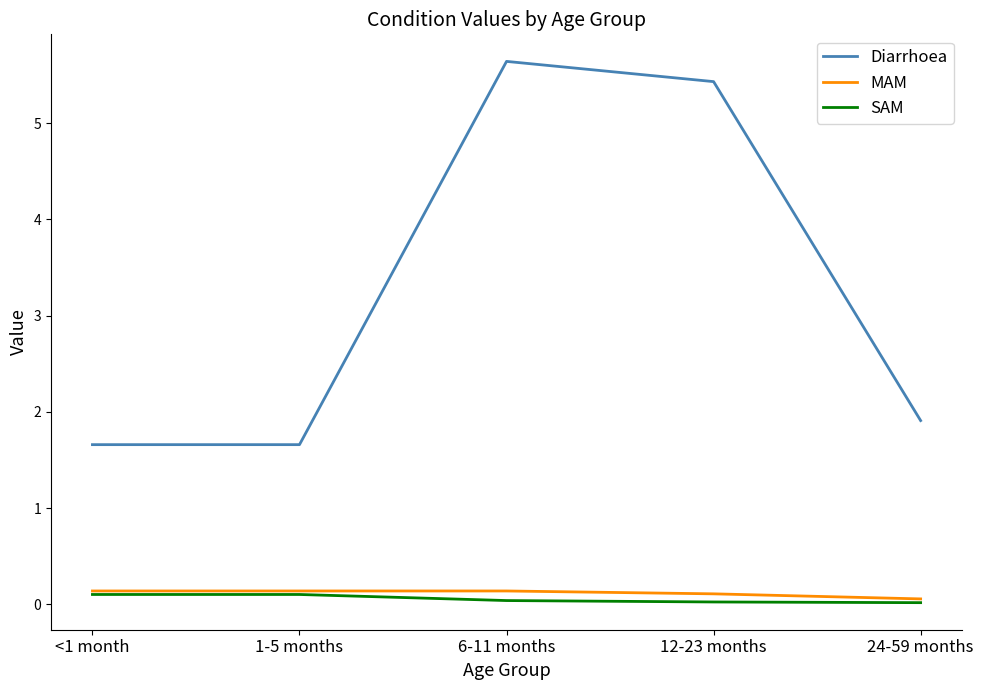

At which category is the sum across all series the highest?

6-11 months